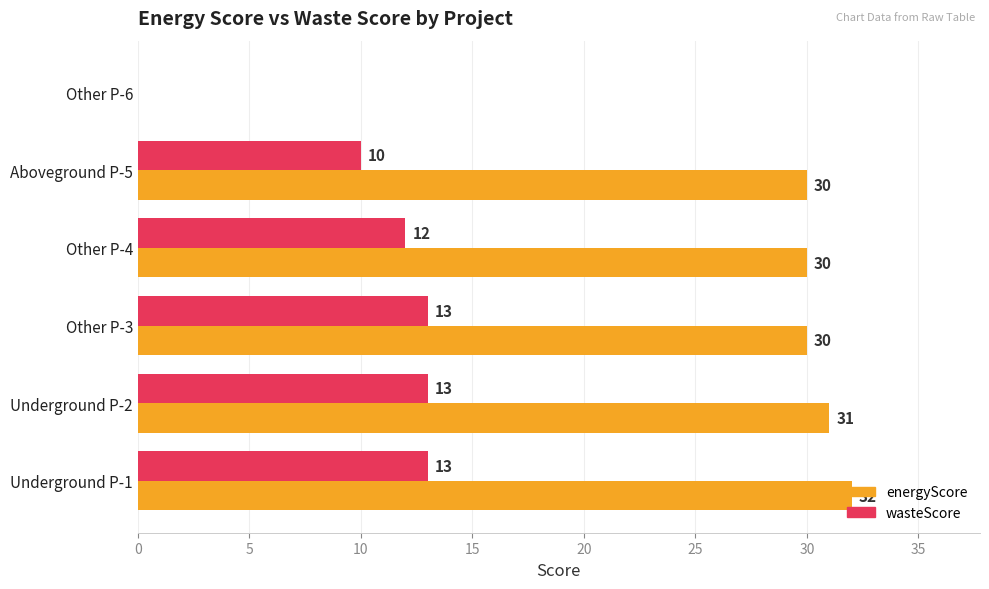

True or false: energyScore has a value of 20 at Underground P-1.

False